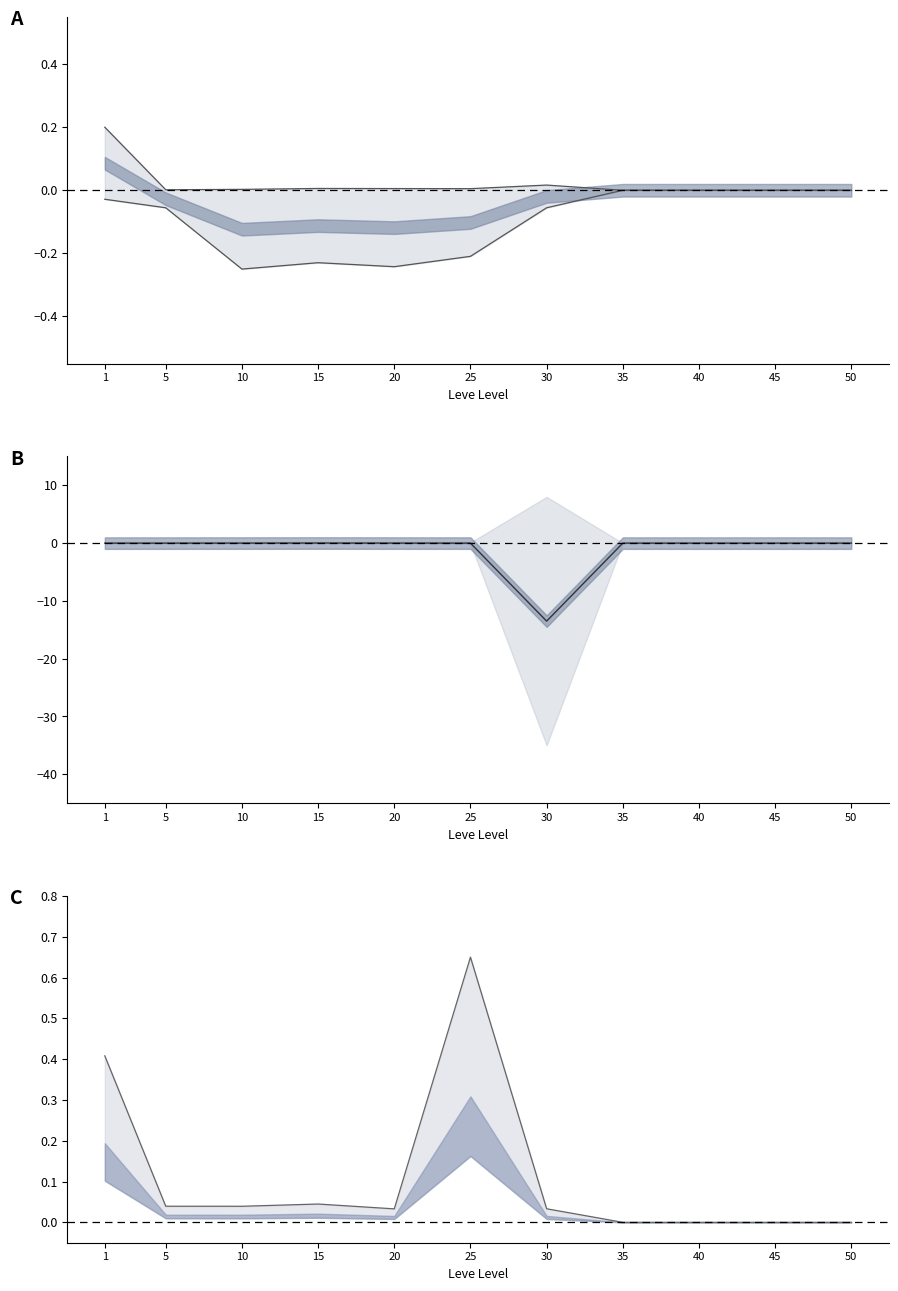

List the labels in order of Upper value, largest first.

25, 1, 15, 5, 10, 30, 20, 35, 40, 45, 50